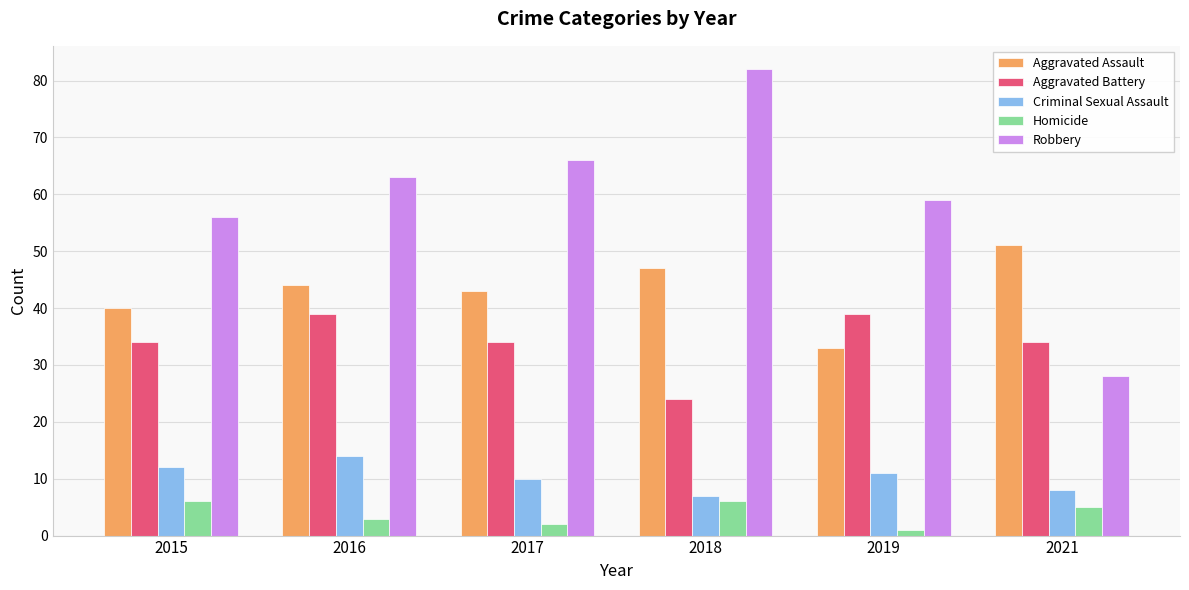

Reading left to right, extract all data points from this chart.

Aggravated Assault: 40	44	43	47	33	51
Aggravated Battery: 34	39	34	24	39	34
Criminal Sexual Assault: 12	14	10	7	11	8
Homicide: 6	3	2	6	1	5
Robbery: 56	63	66	82	59	28